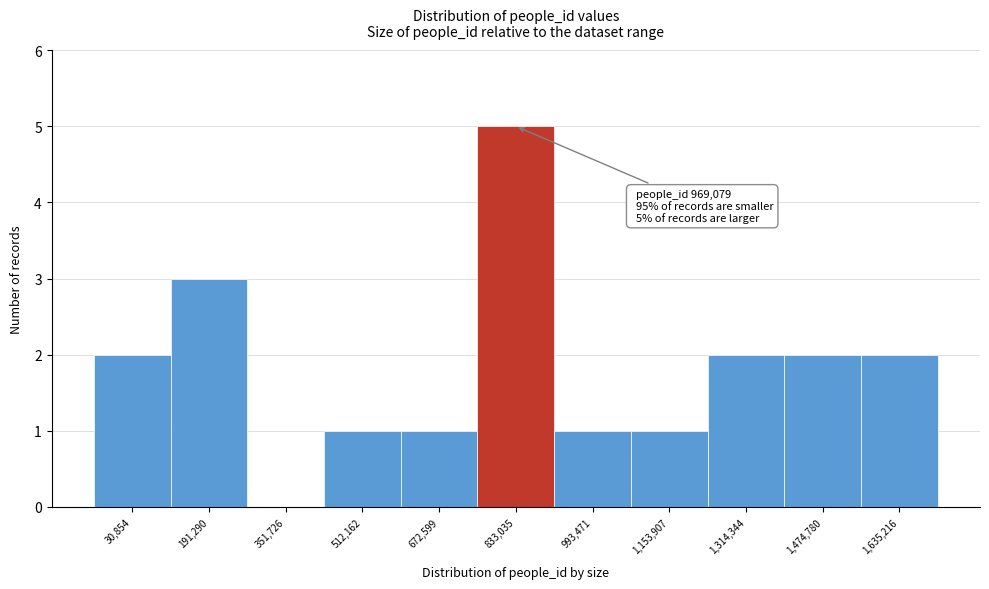

Reading right to left, extract all data points from this chart.

1,635,216=2	1,474,780=2	1,314,344=2	1,153,907=1	993,471=1	833,035=5	672,599=1	512,162=1	351,726=0	191,290=3	30,854=2